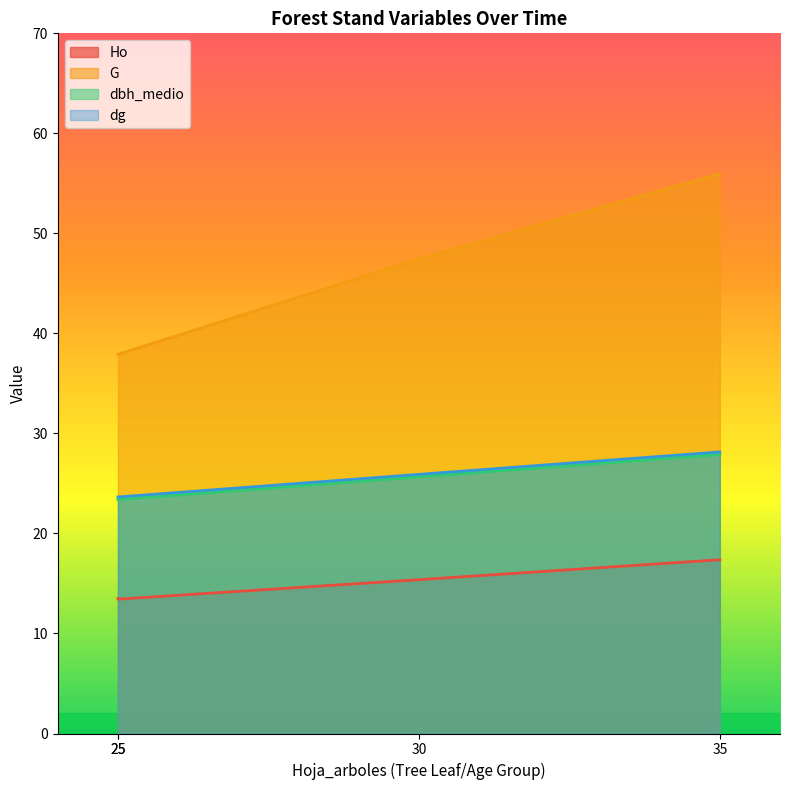

Is it true that dg equals 16.9 at 35?

False